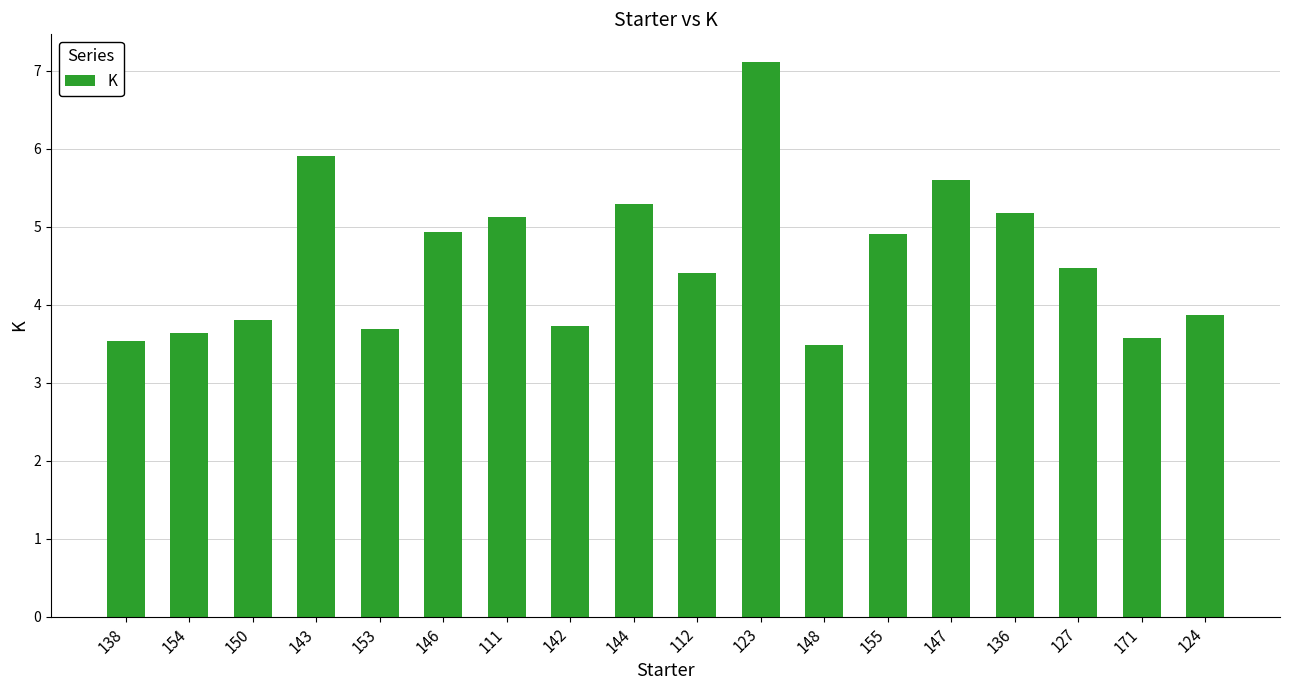

What is the difference between the maximum and second lowest values?

3.6